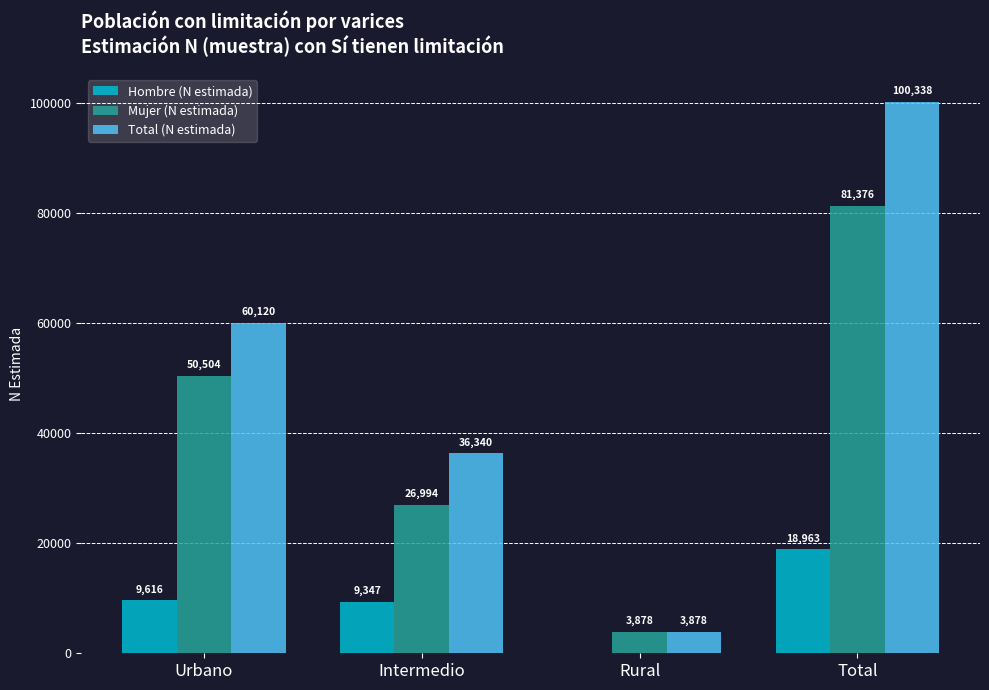

Read the Hombre (N estimada) value at Urbano, to the nearest 10.

9620